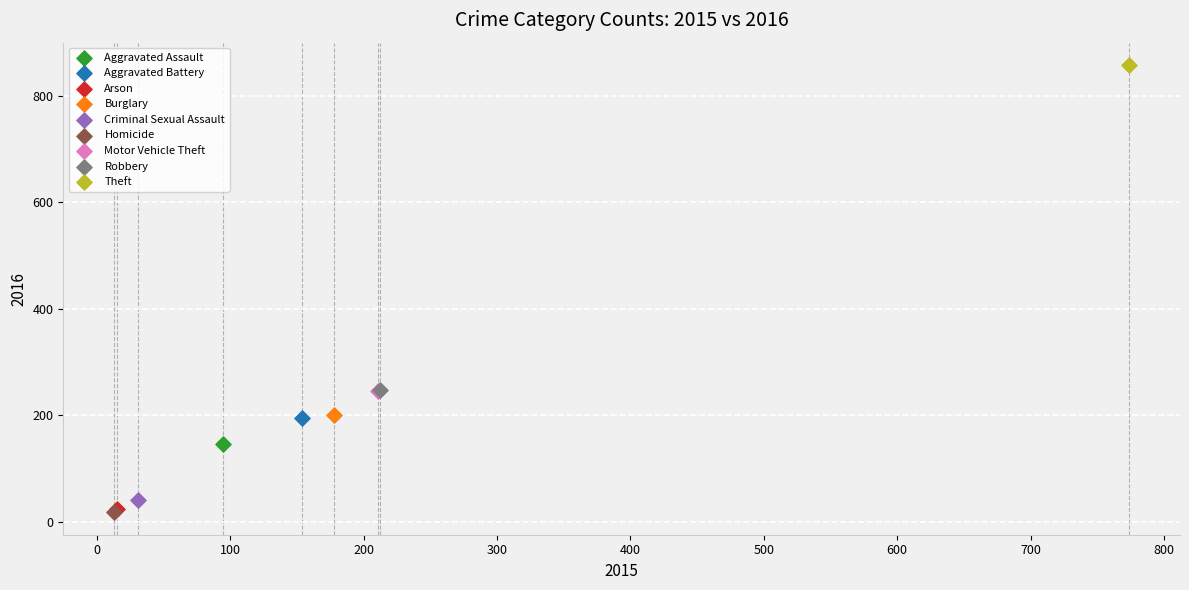

What are all the series names shown in the legend?

Aggravated Assault, Aggravated Battery, Arson, Burglary, Criminal Sexual Assault, Homicide, Motor Vehicle Theft, Robbery, Theft